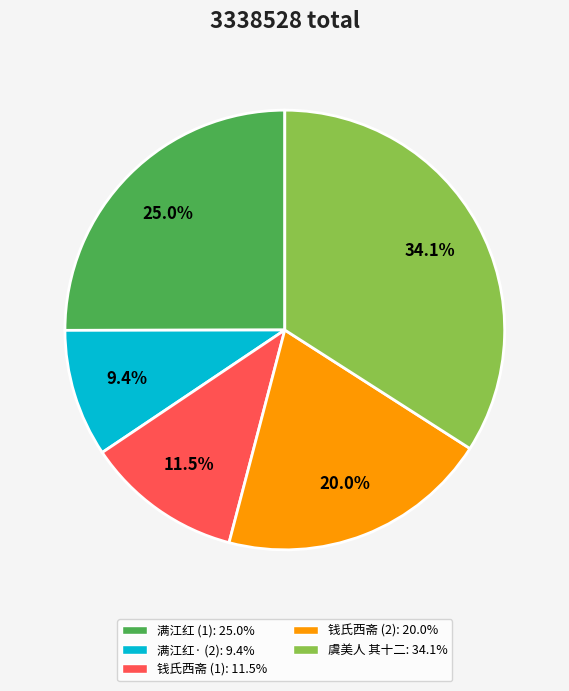

To the nearest percent, what is the average slice percentage?

20%